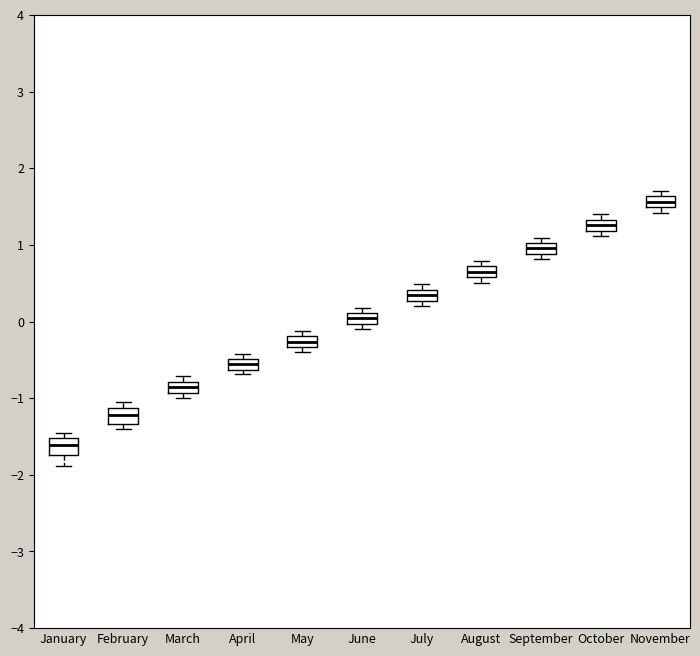

Where is the lower edge of the box for May on the y-axis? The values are not printed on the chart, so give them approximately, as read against the axis.

-0.3